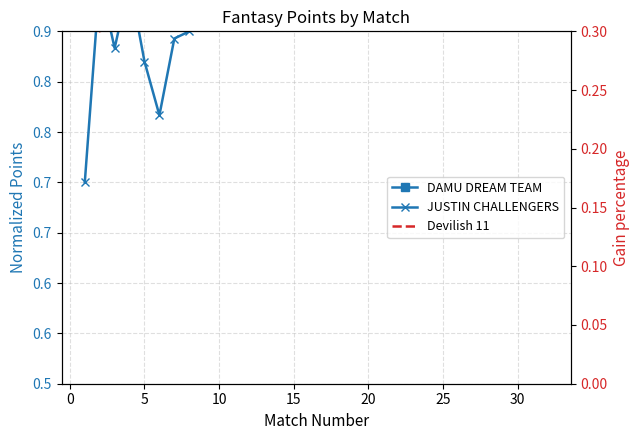

Is it true that Devilish 11 equals 0.9 at 27?

False